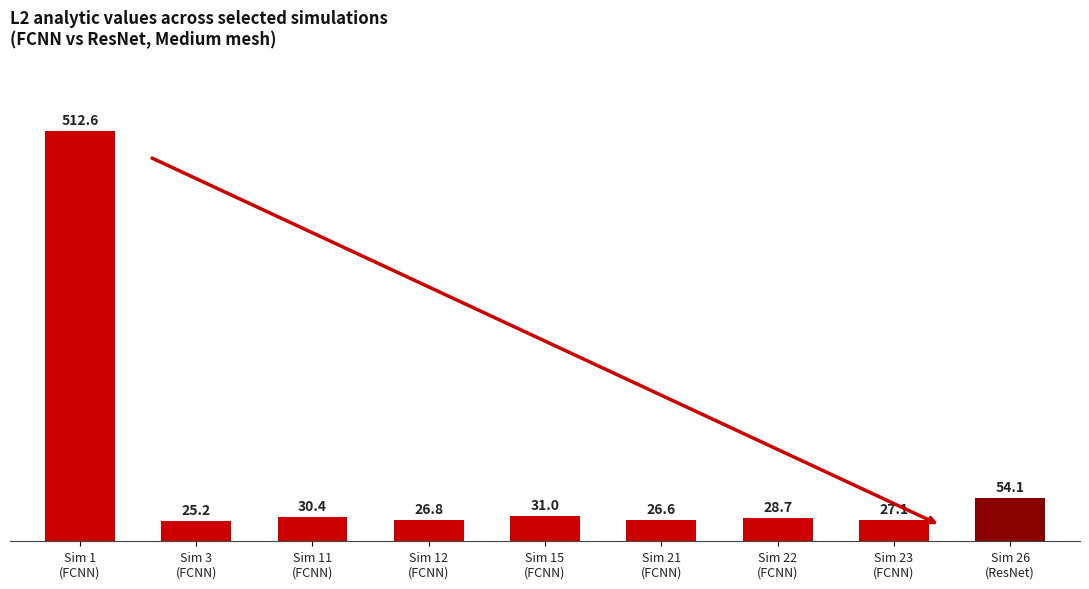

What is the difference between the second highest and minimum values?

28.9